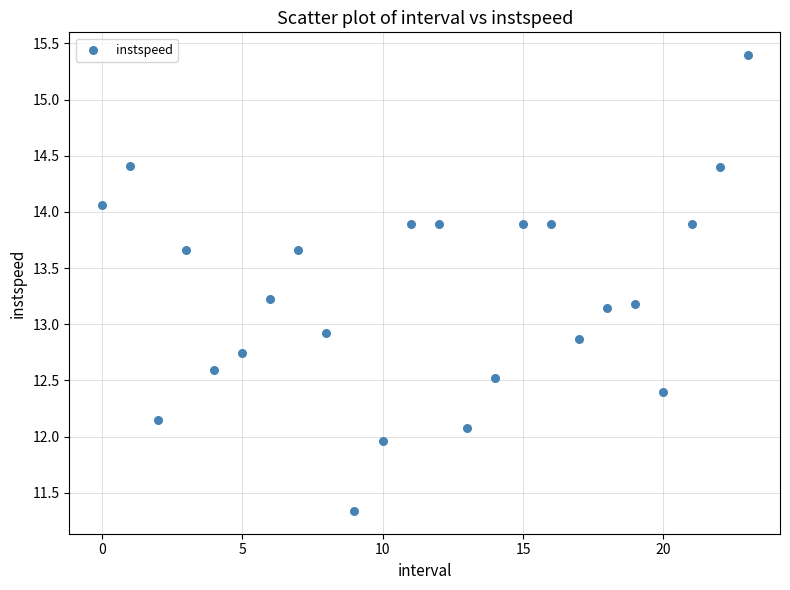

What is the range of Y values (max minus min)?

4.1